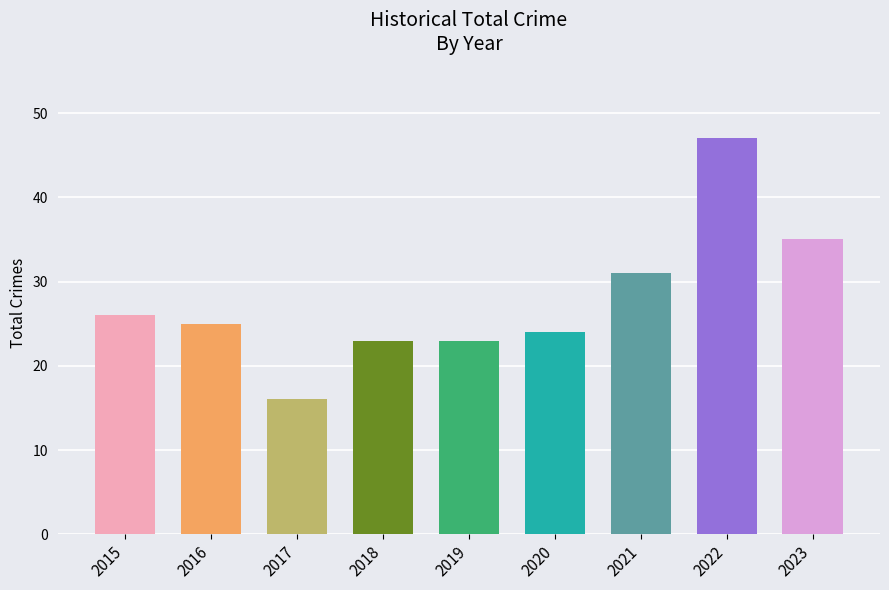

What is the greatest value displayed?

47